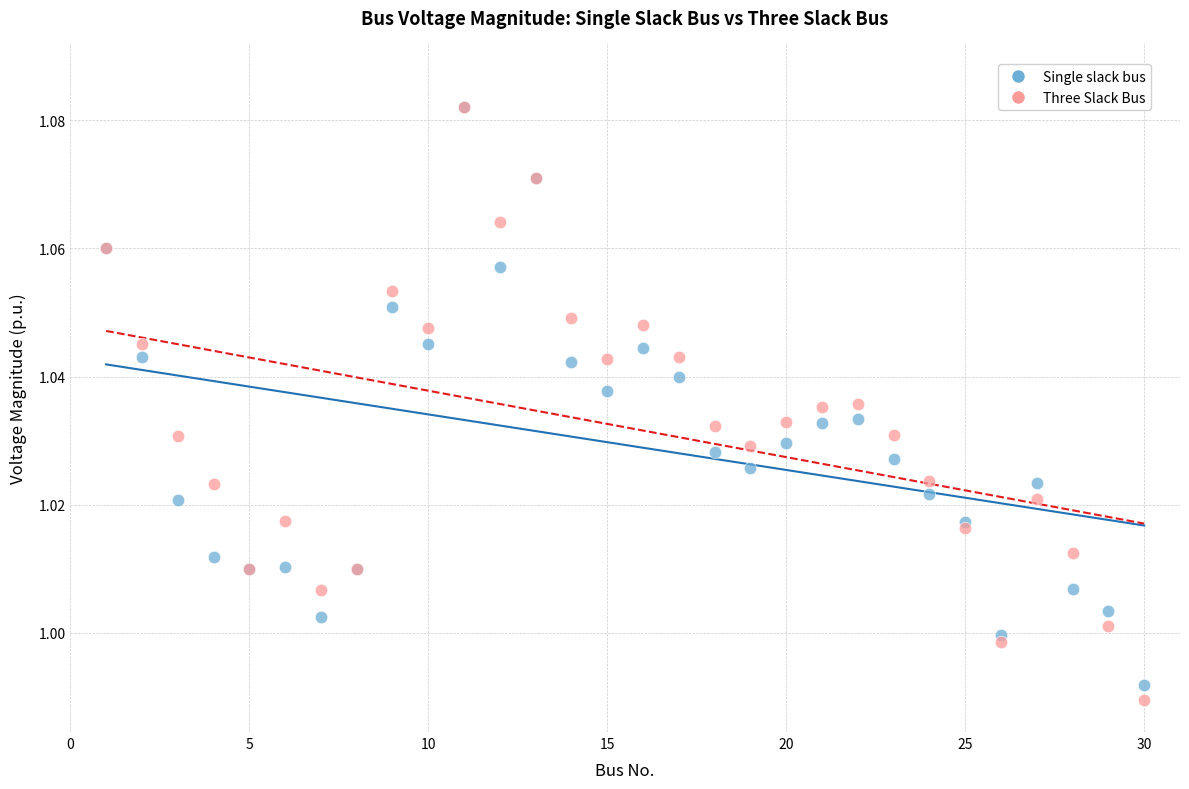

Which series has the widest spread of Y values?

Three Slack Bus